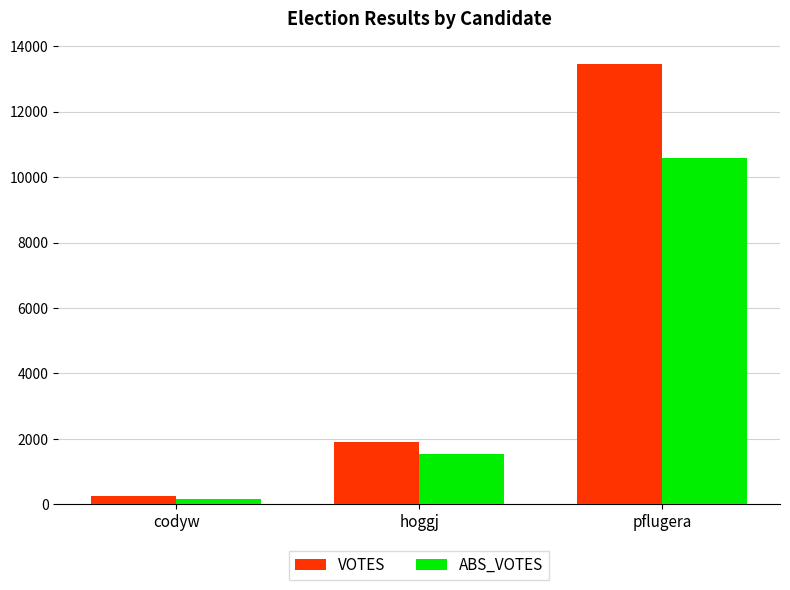

What is the difference between the highest and lowest values at pflugera?

2889